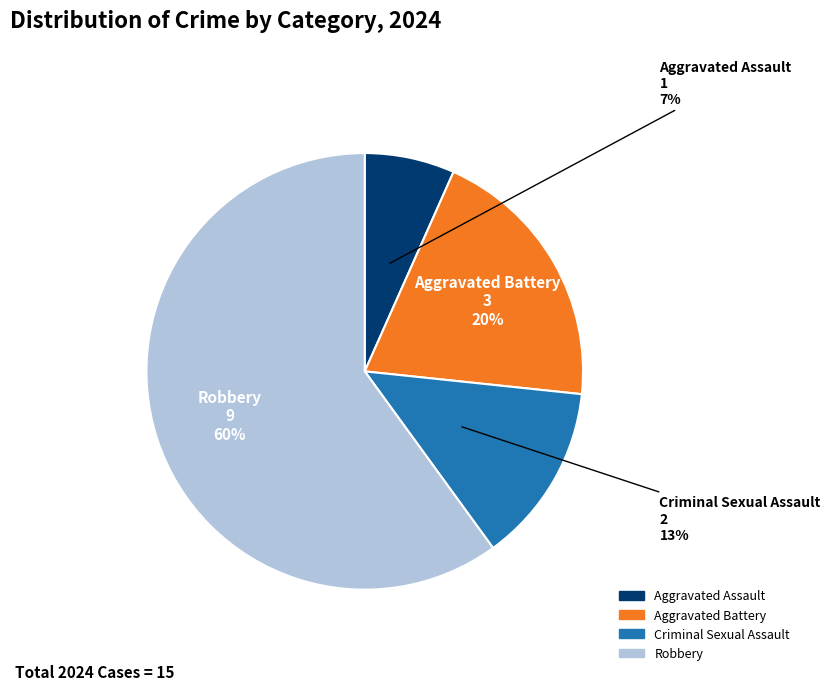

Is it true that Aggravated Assault is 1% of the pie?

False